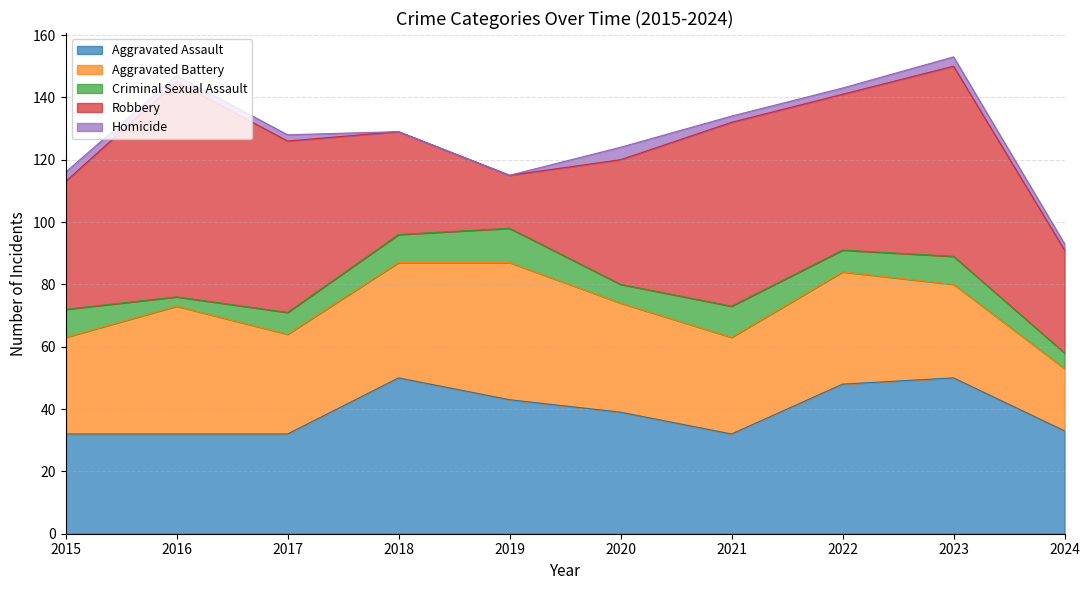

What is the value of the Aggravated Battery point at the 5th from the left?

44